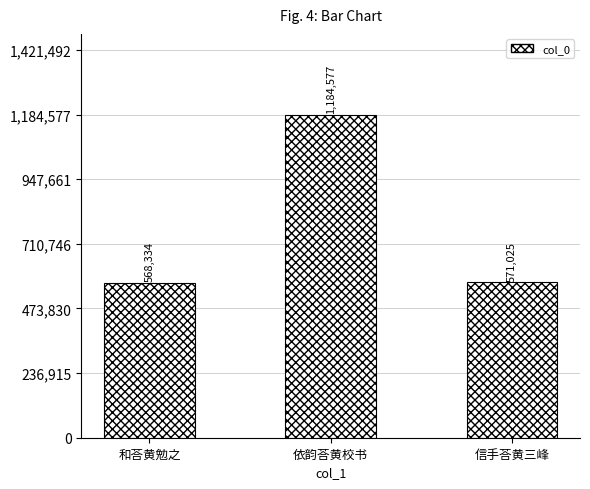

At which label does the data first exceed 571025?

依韵荅黄校书